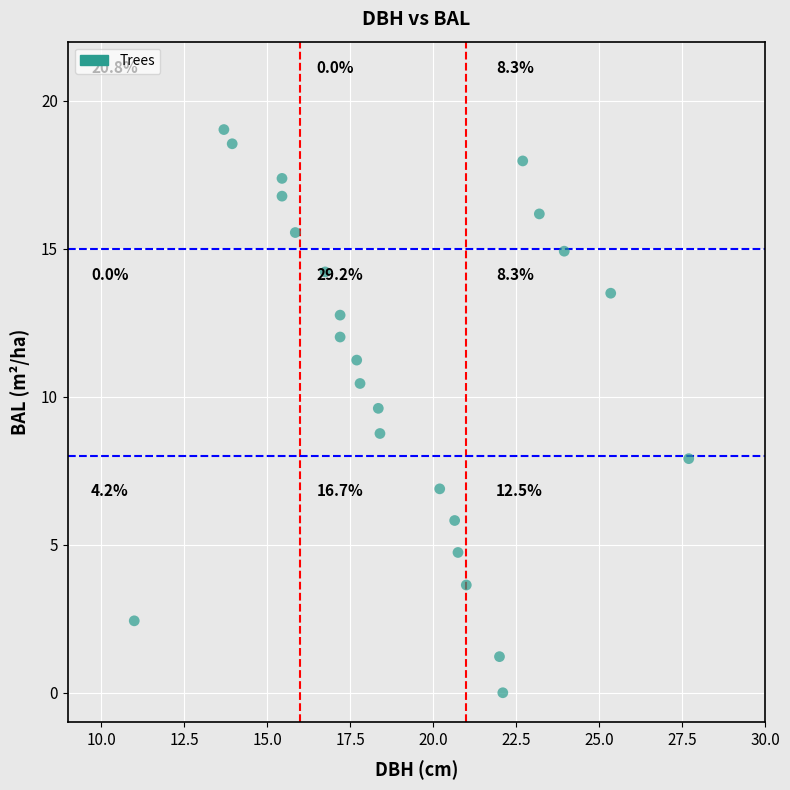

What Y value in the scatter plot is closest to 9?

8.8